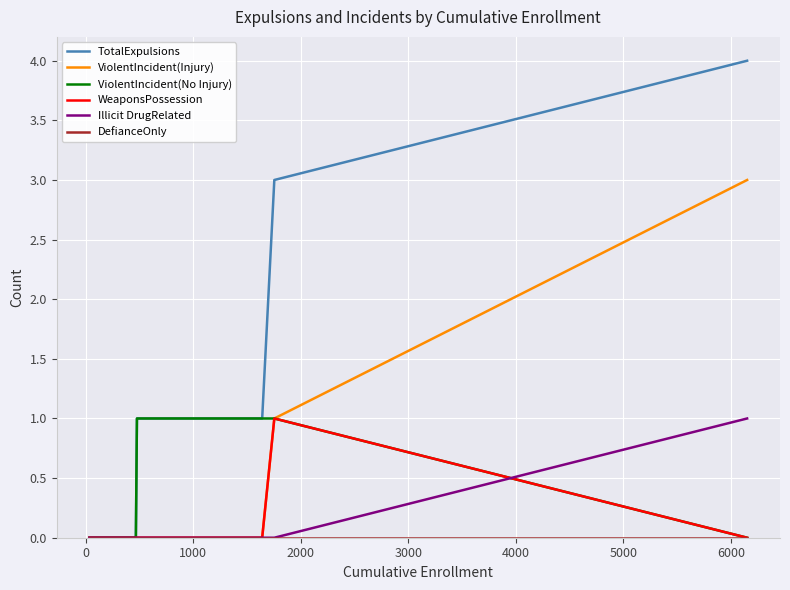

Which series has the largest range (max minus min)?

TotalExpulsions